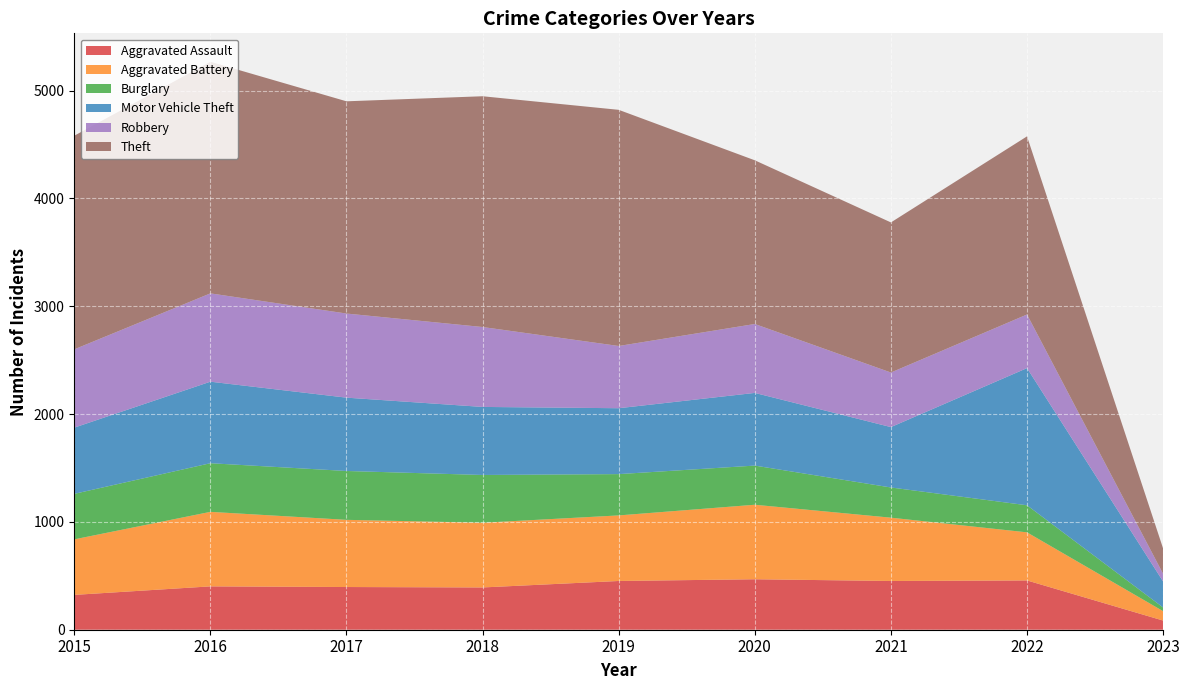

Reading left to right, transcribe all the data shown in this chart.

Aggravated Assault: 2015=323	2016=402	2017=396	2018=392	2019=452	2020=468	2021=452	2022=457	2023=85
Aggravated Battery: 2015=515	2016=691	2017=623	2018=600	2019=608	2020=691	2021=587	2022=446	2023=87
Burglary: 2015=422	2016=451	2017=453	2018=443	2019=383	2020=363	2021=280	2022=251	2023=34
Motor Vehicle Theft: 2015=614	2016=756	2017=680	2018=631	2019=611	2020=674	2021=560	2022=1272	2023=241
Robbery: 2015=726	2016=819	2017=780	2018=741	2019=577	2020=639	2021=506	2022=497	2023=71
Theft: 2015=1981	2016=2148	2017=1968	2018=2140	2019=2190	2020=1518	2021=1392	2022=1652	2023=235